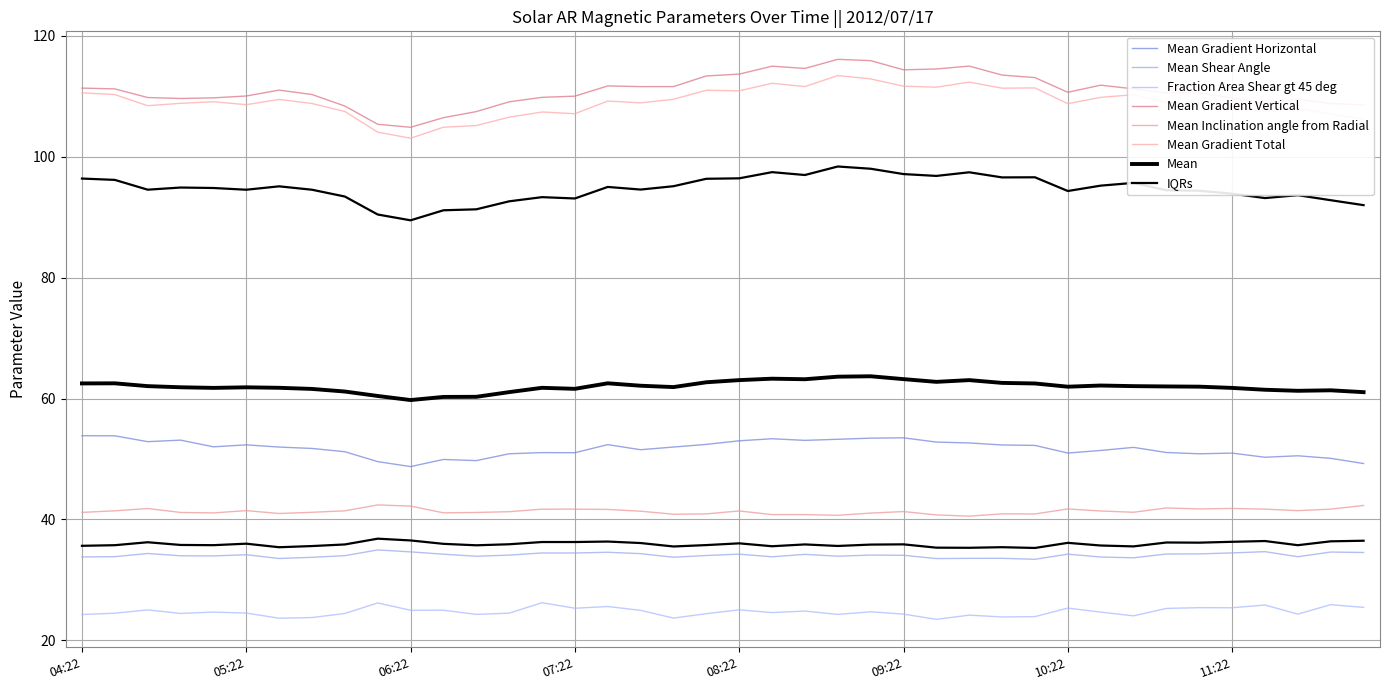

What is the sum of all Mean Gradient Total values?

4361.4